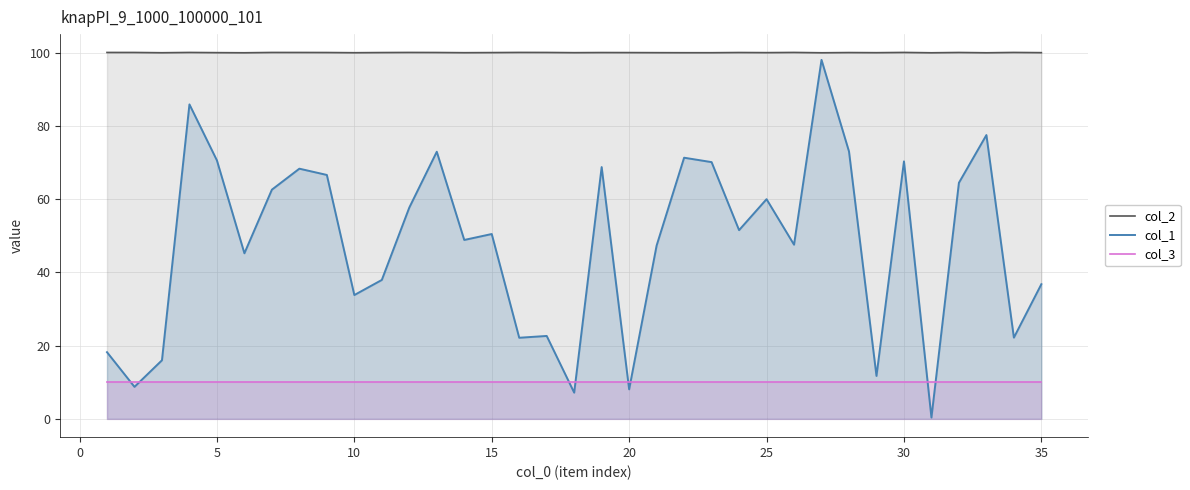

Which series has the largest range (max minus min)?

col_1